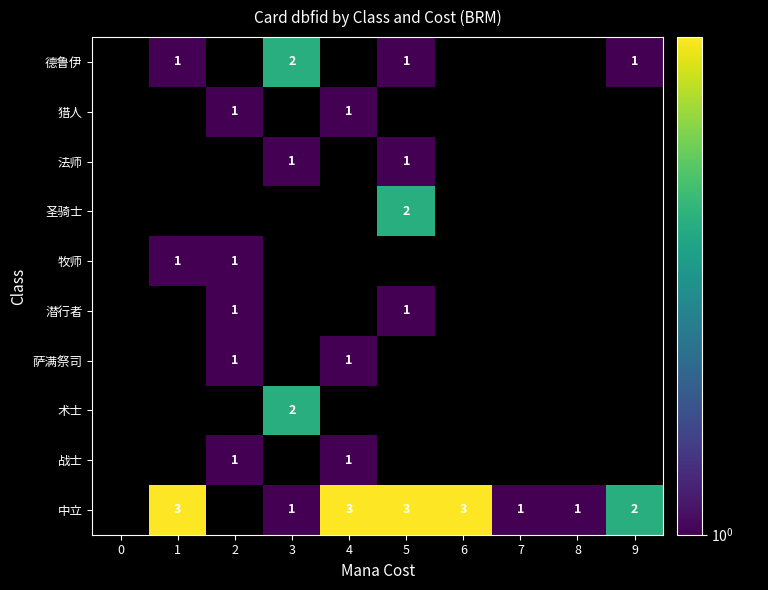

Which category has the lowest value across all series?

1